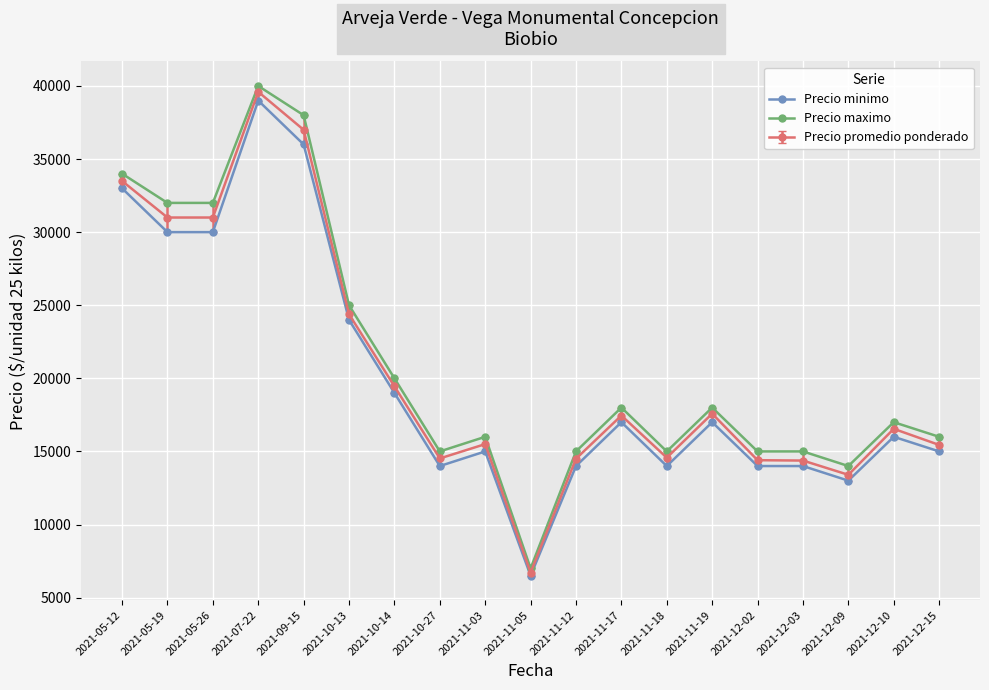

Where does the Precio maximo series first go above 17000?

2021-05-12